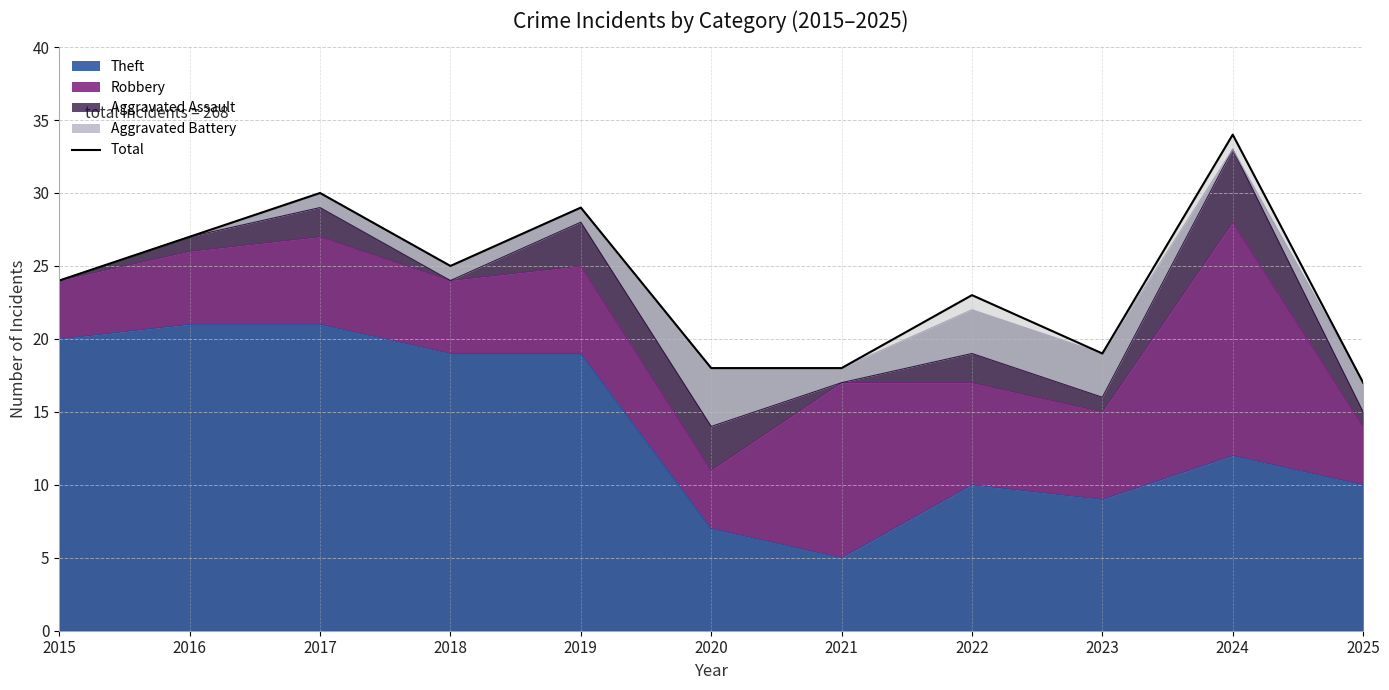

Approximately how many times larger is the value at 2017 compared to 2021?

1.7